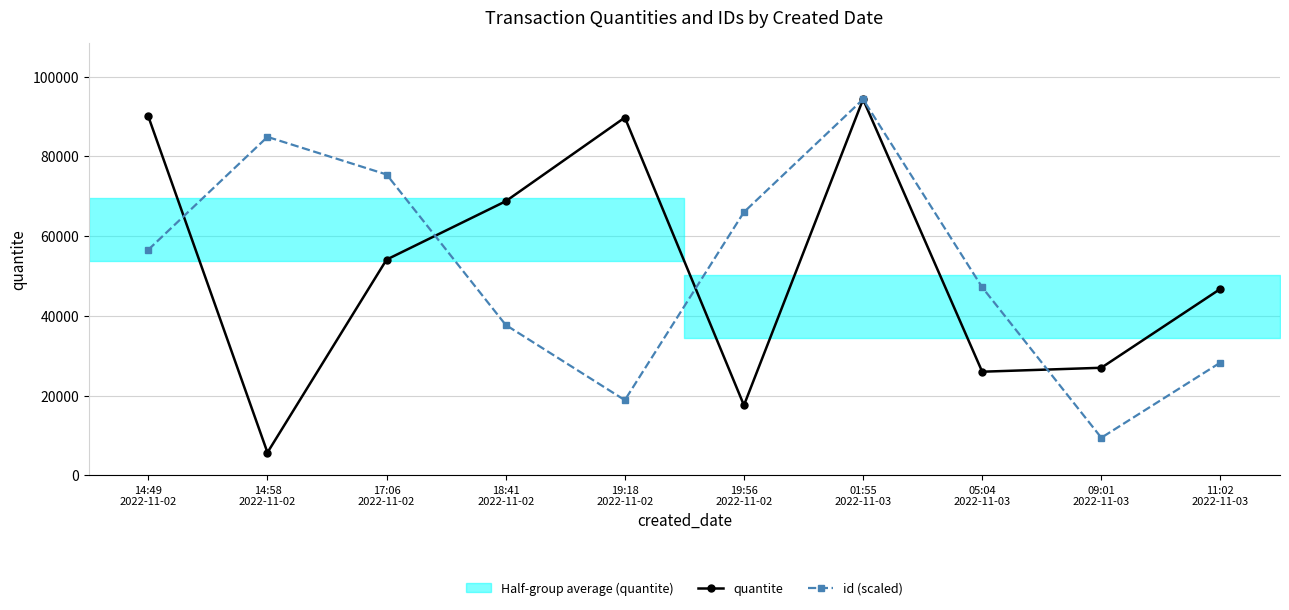

Which label corresponds to the smallest value in the chart?

14:58
2022-11-02